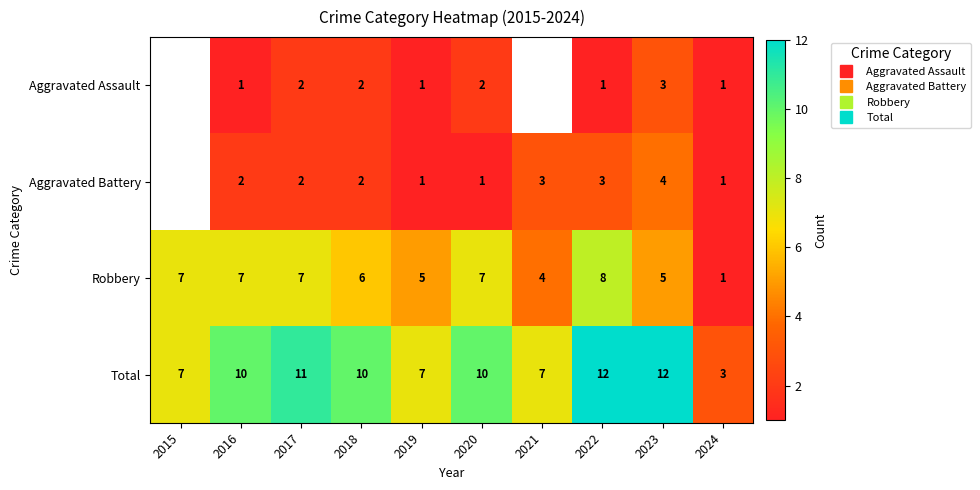

List the series in order of their overall mean, lowest first.

Aggravated Assault, Aggravated Battery, Robbery, Total